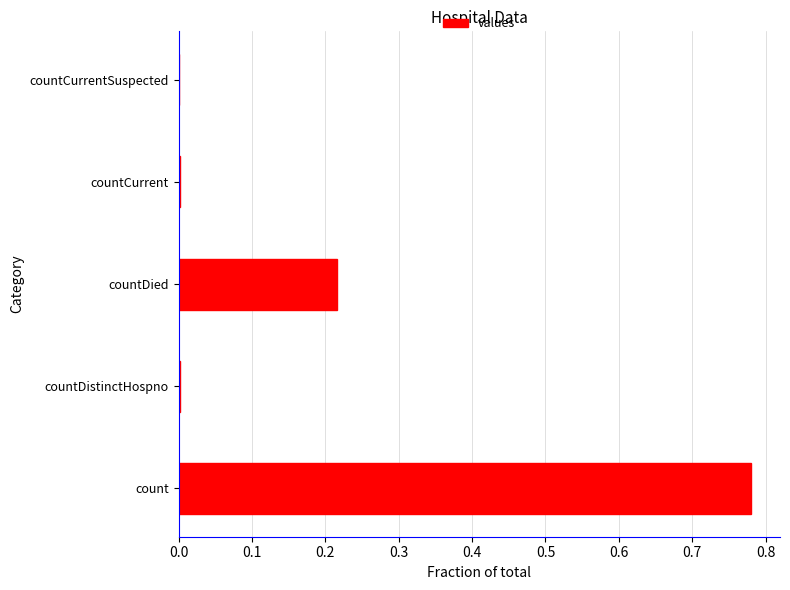

Between count and countCurrentSuspected, which is larger?

count